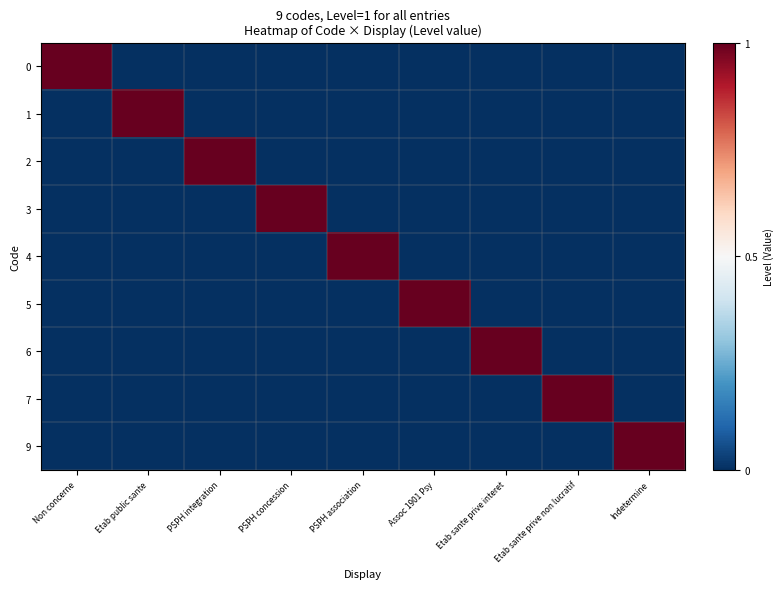

Rank the series by their maximum value, from highest to lowest.

0, 1, 2, 3, 4, 5, 6, 7, 9